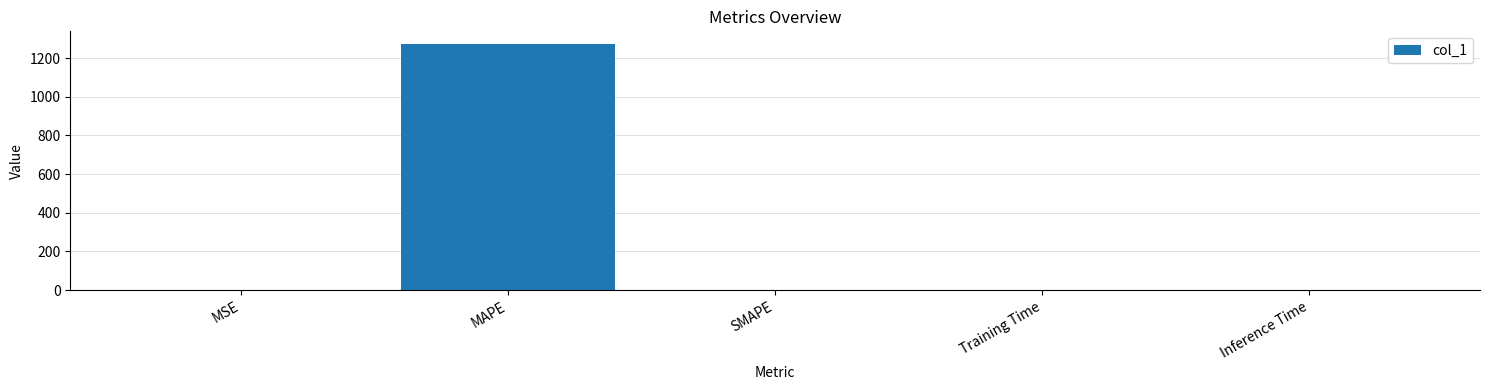

What is the sum of all values?

1276.3